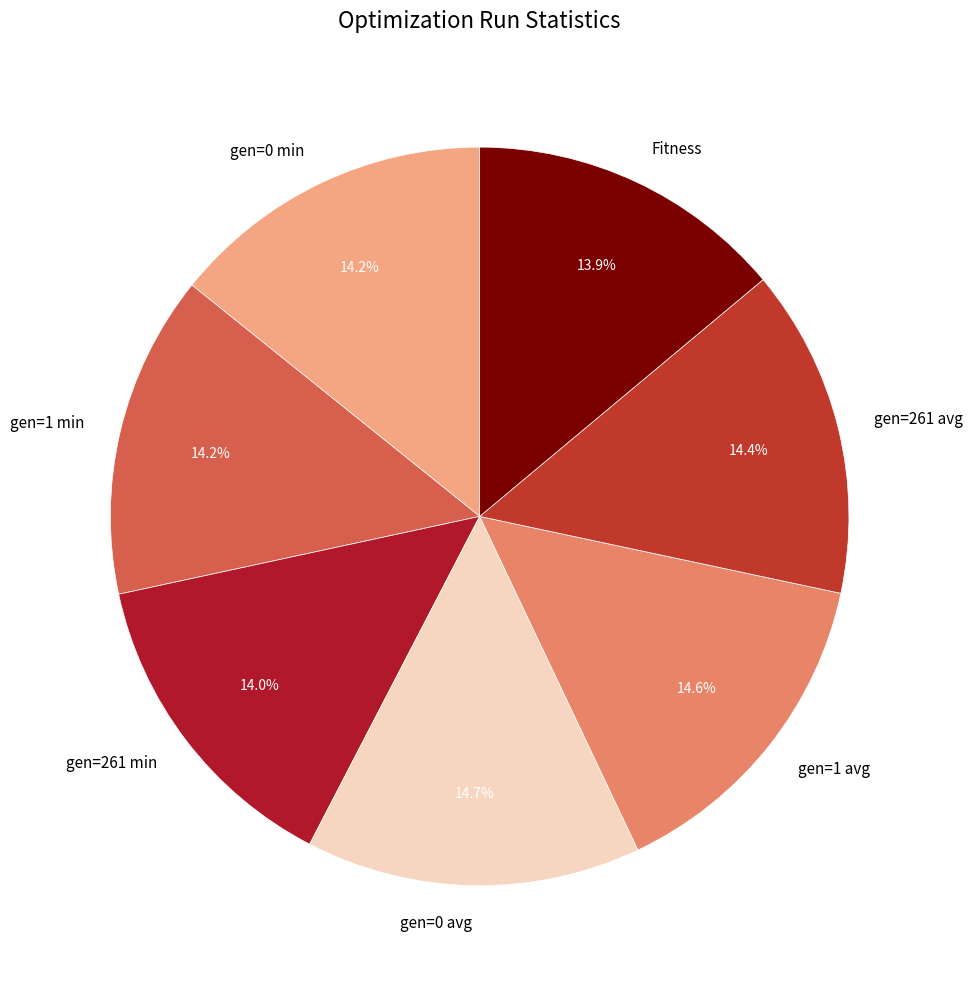

Combined, do gen=261 min and gen=1 avg account for over 50%?

No